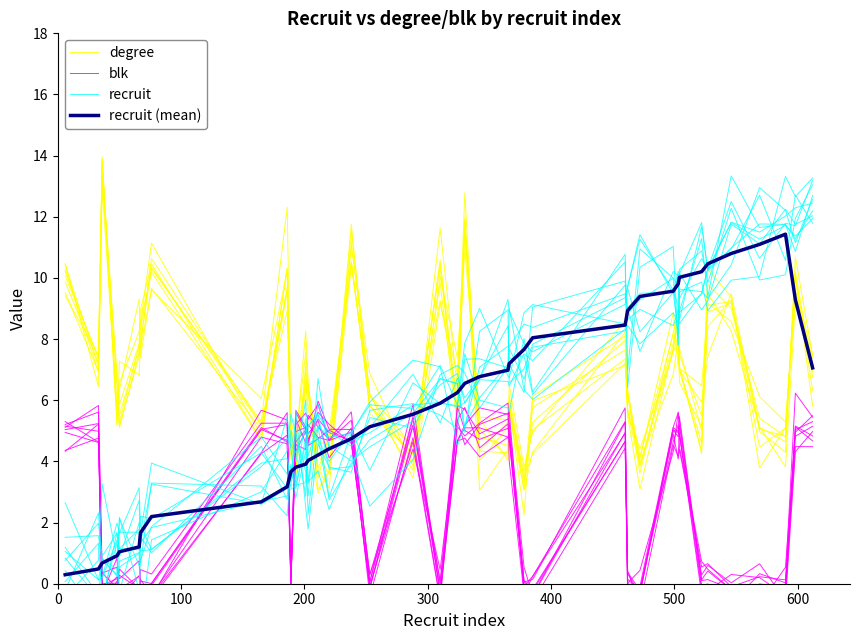

What are all the series names shown in the legend?

degree, blk, recruit, recruit (mean)